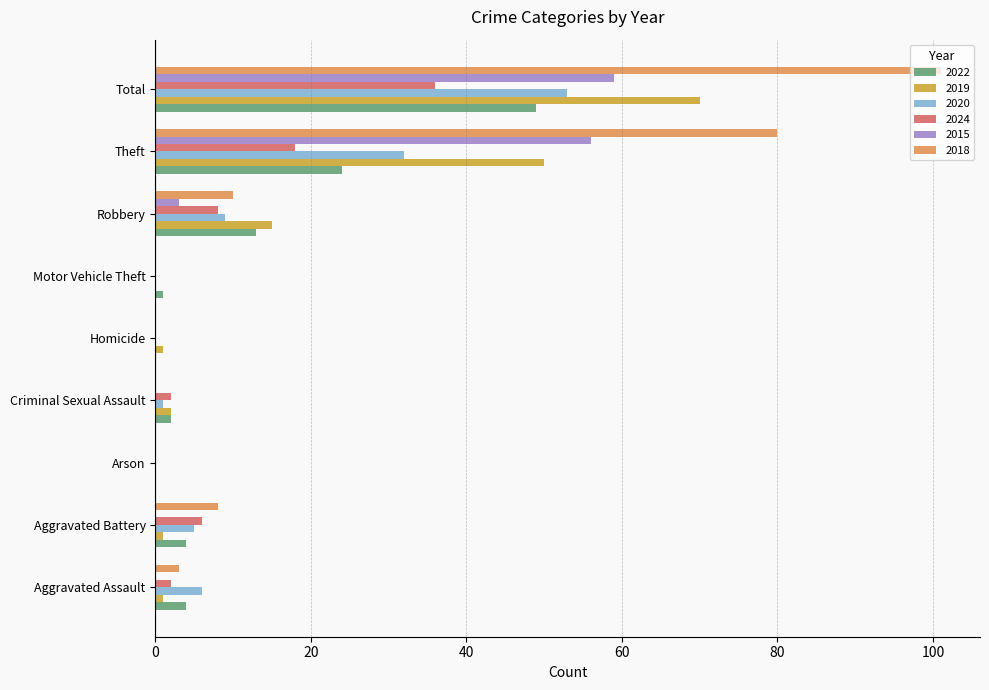

True or false: 2022 has a value of 33 at Total.

False